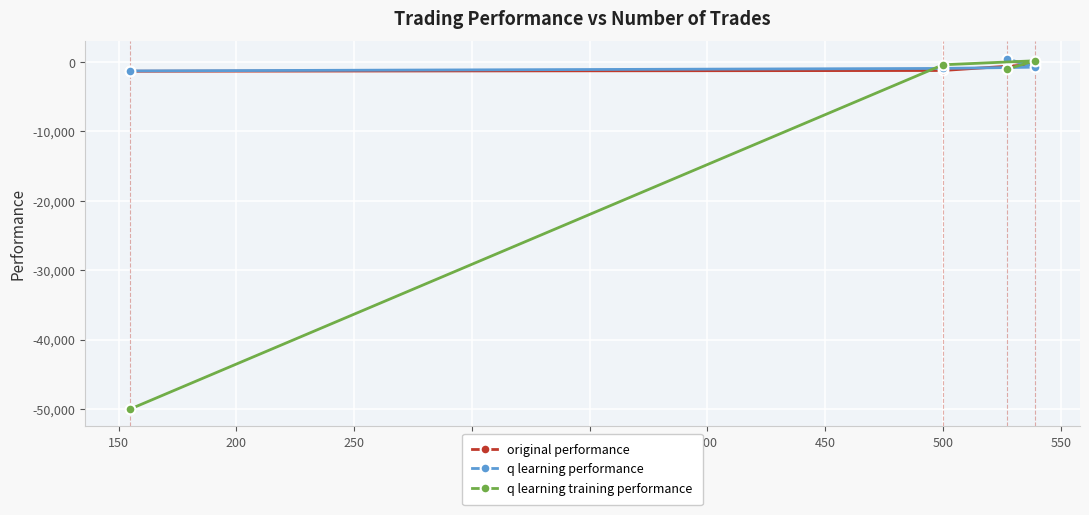

How many interior local peaks does the q learning training performance series have?

1